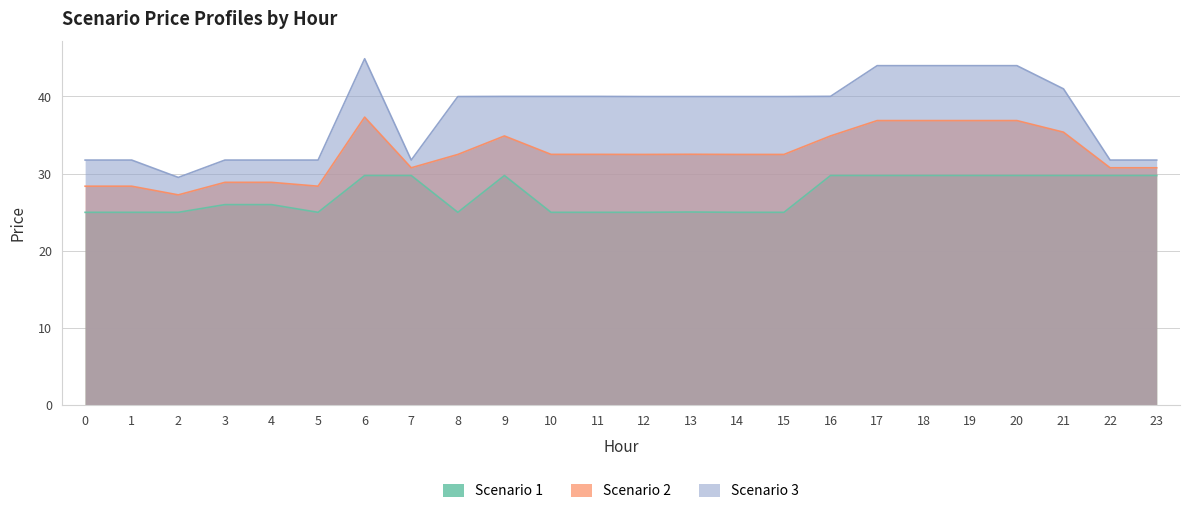

List the series in order of their overall mean, highest first.

Scenario 3, Scenario 2, Scenario 1